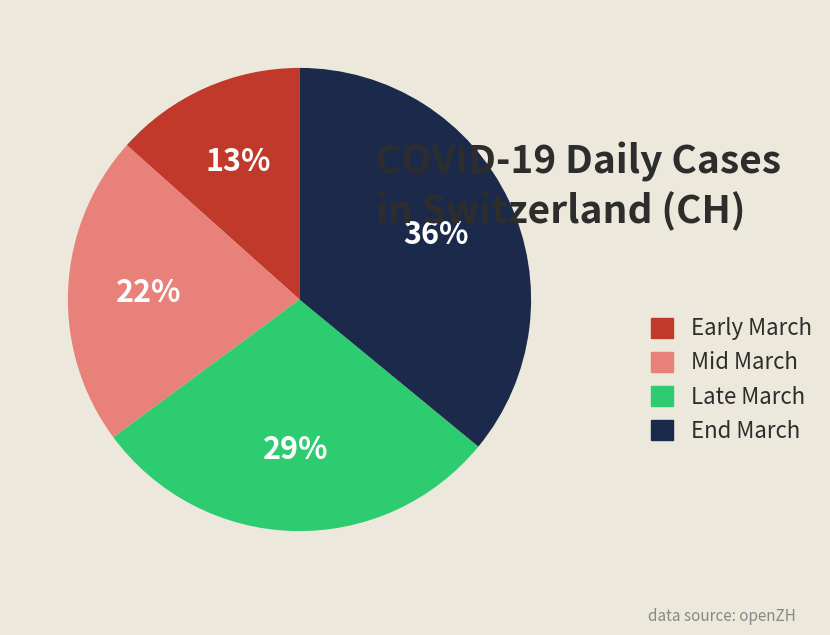

True or false: Early March accounts for 13% of the total.

True